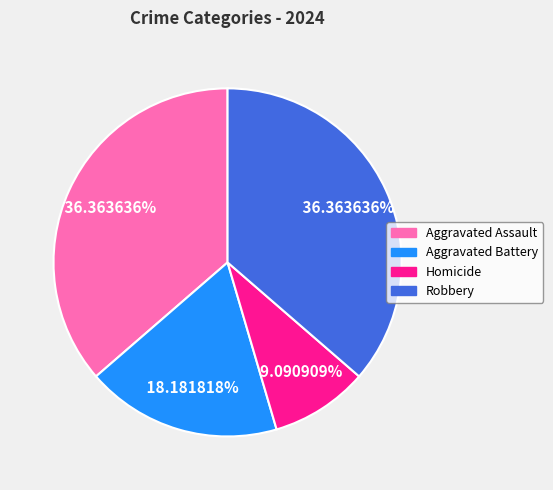

Which category has the smallest portion of the pie?

Homicide